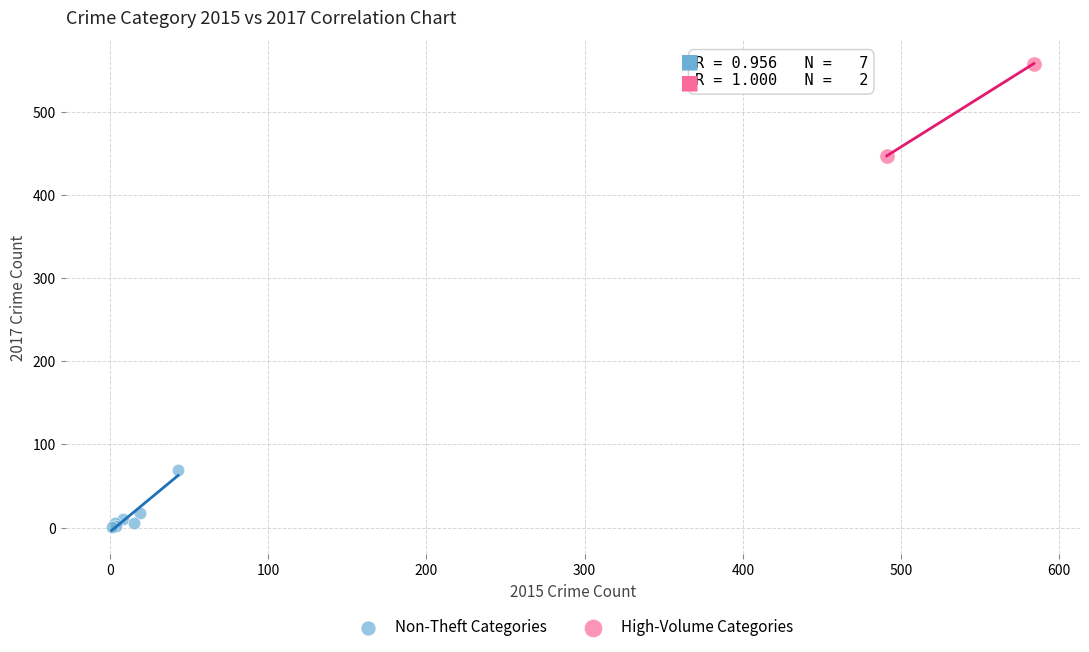

Which series has the widest spread of Y values?

High-Volume Categories